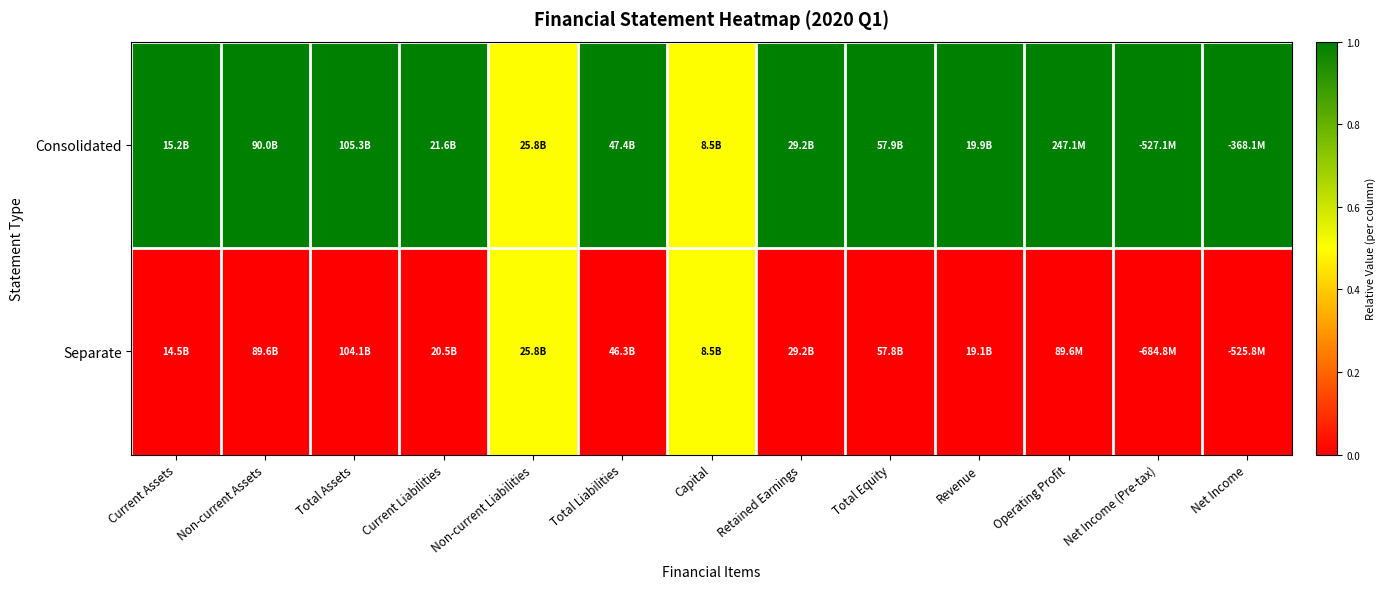

Which category has the highest value across all series?

Current Assets